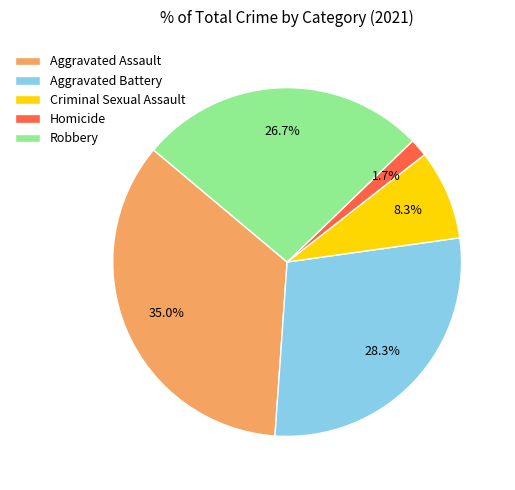

Does Homicide represent more than half of the total?

No